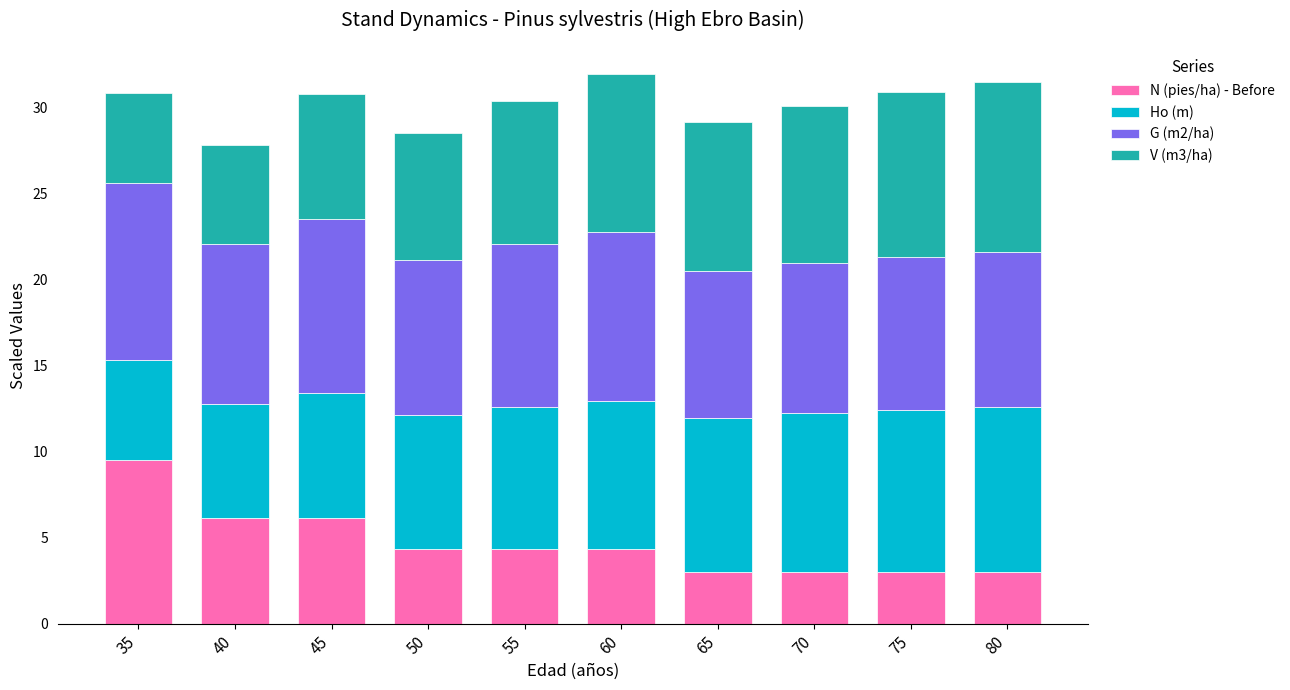

What is the highest value of the N (pies/ha) - Before series?

9.5